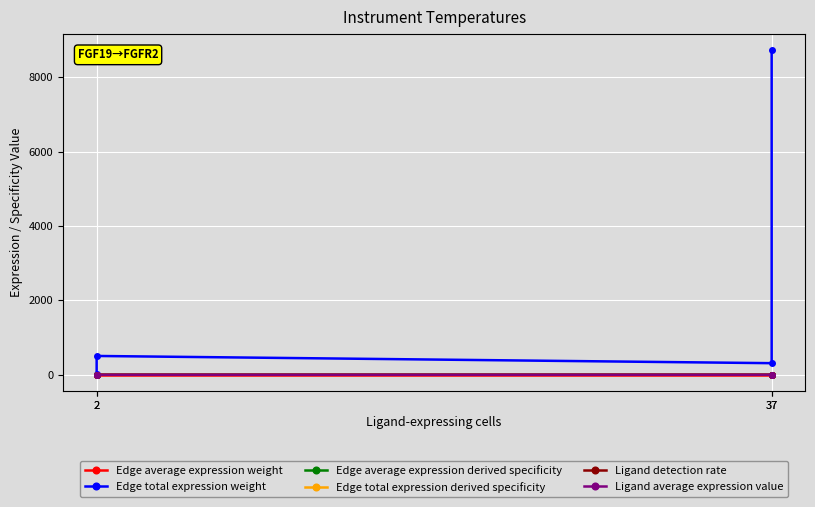

Where is the first local maximum for Edge total expression weight?

2